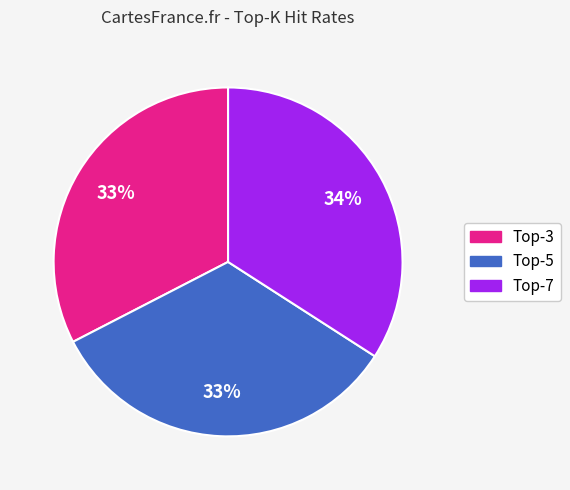

Is there a majority slice in this chart?

No